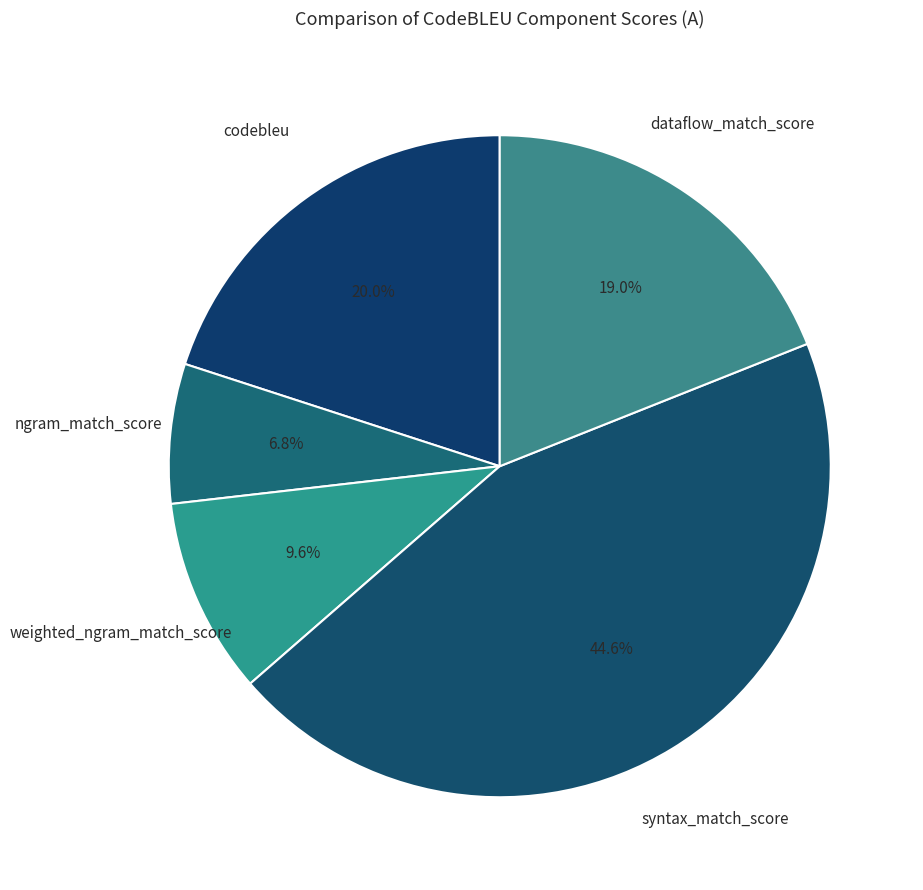

How many segments does this pie chart have?

5